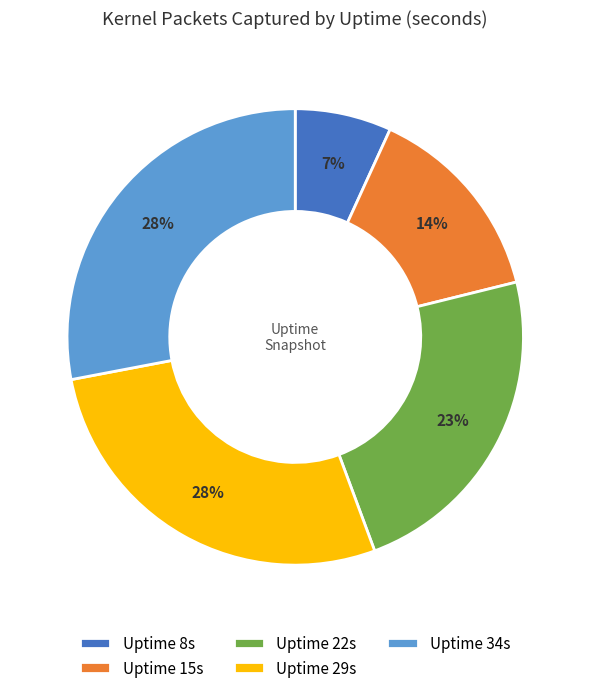

What is the smallest slice in the pie chart?

Uptime 8s